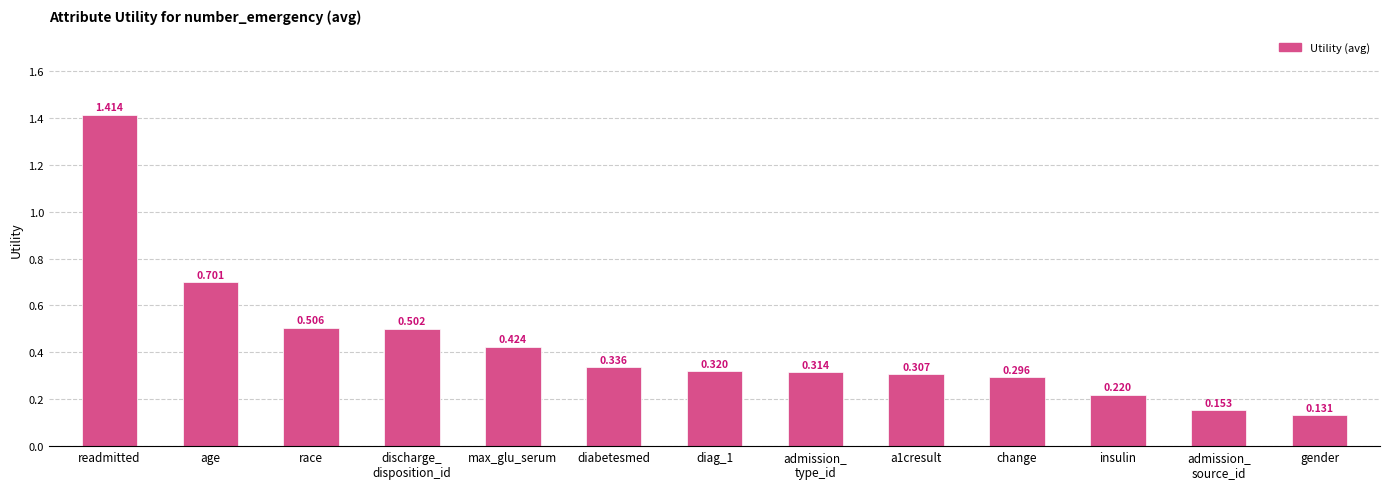

At which category does the chart reach its minimum across all series?

gender